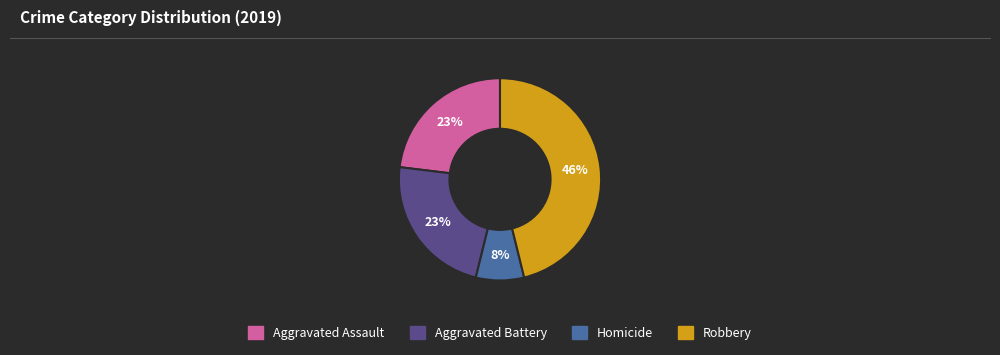

Is there any slice that represents more than half of the pie?

No